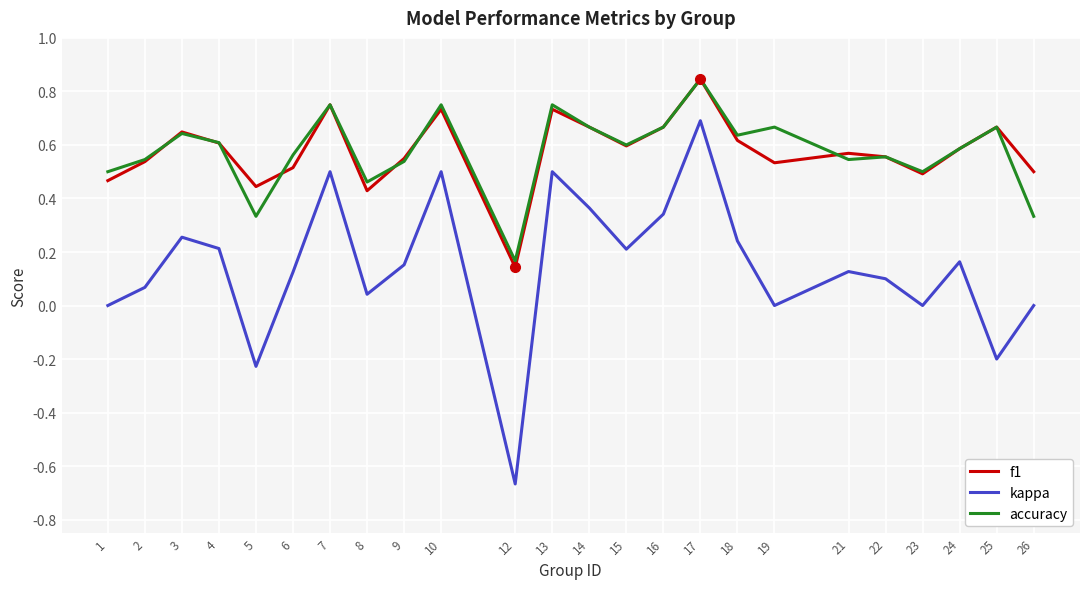

At which category does kappa reach its first local peak?

3